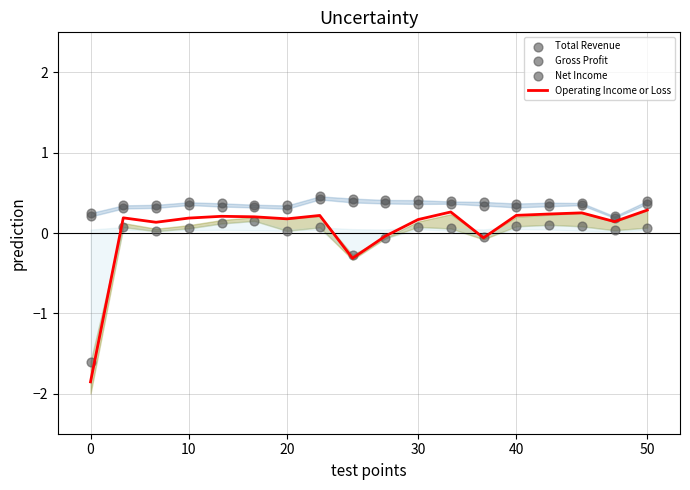

Which series reaches the minimum Y coordinate?

Operating Income or Loss